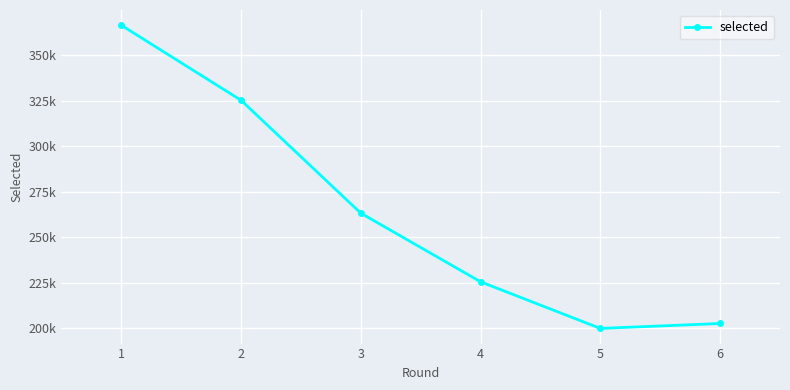

Is this an area chart (filled region under the line)?

No